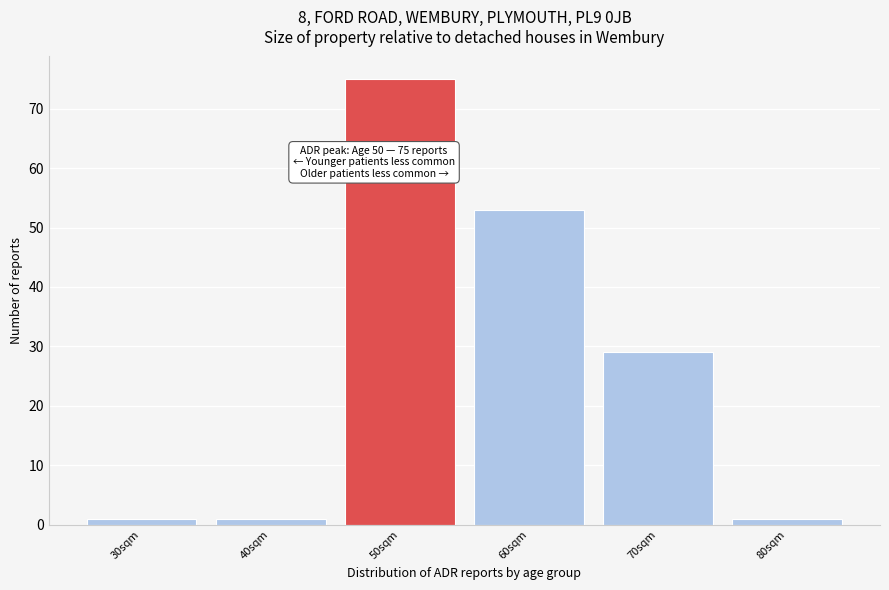

Reading left to right, list all the values displayed in this chart.

30sqm=1	40sqm=1	50sqm=75	60sqm=53	70sqm=29	80sqm=1